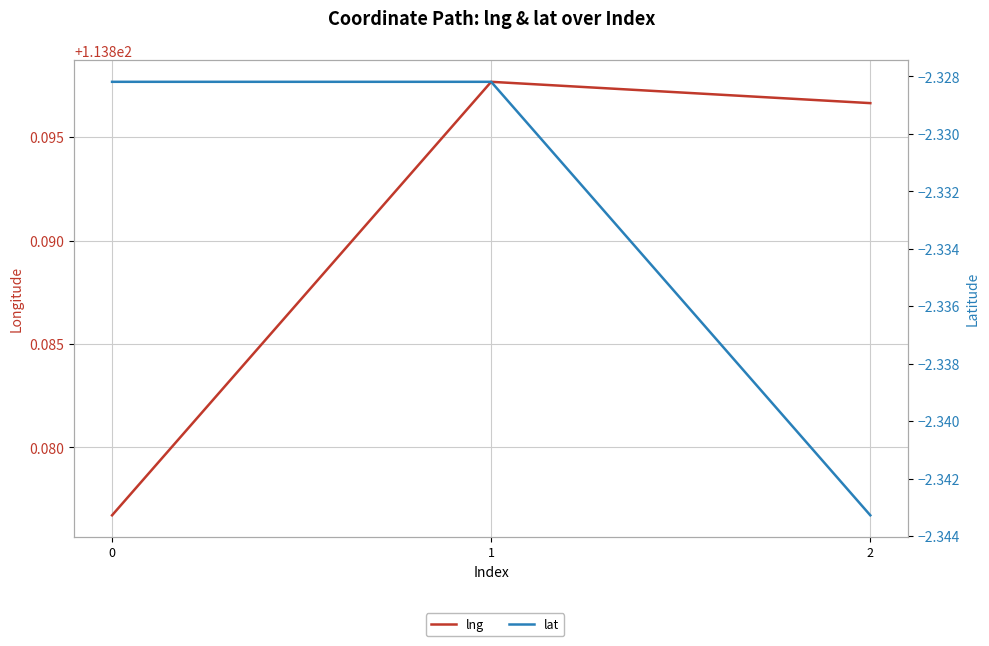

Rank the series by their average value, from lowest to highest.

lat, lng